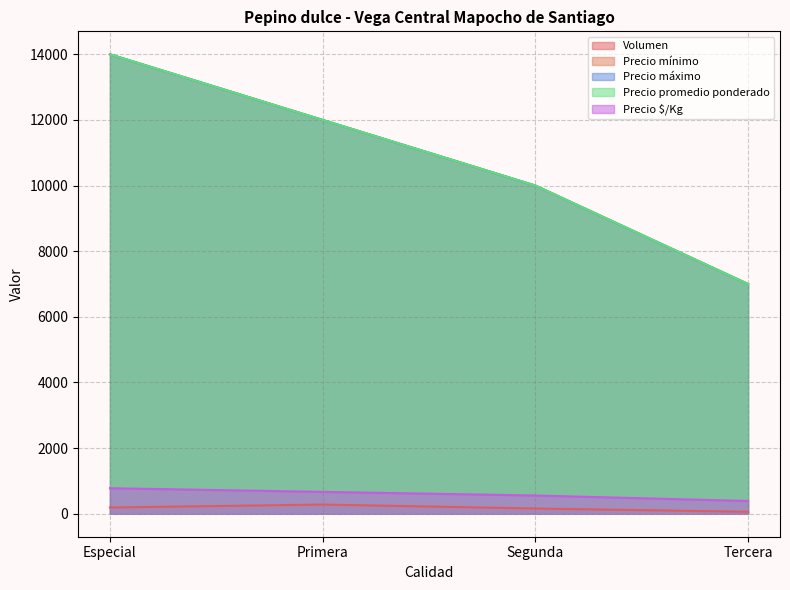

Which series has the largest range (max minus min)?

Precio mínimo